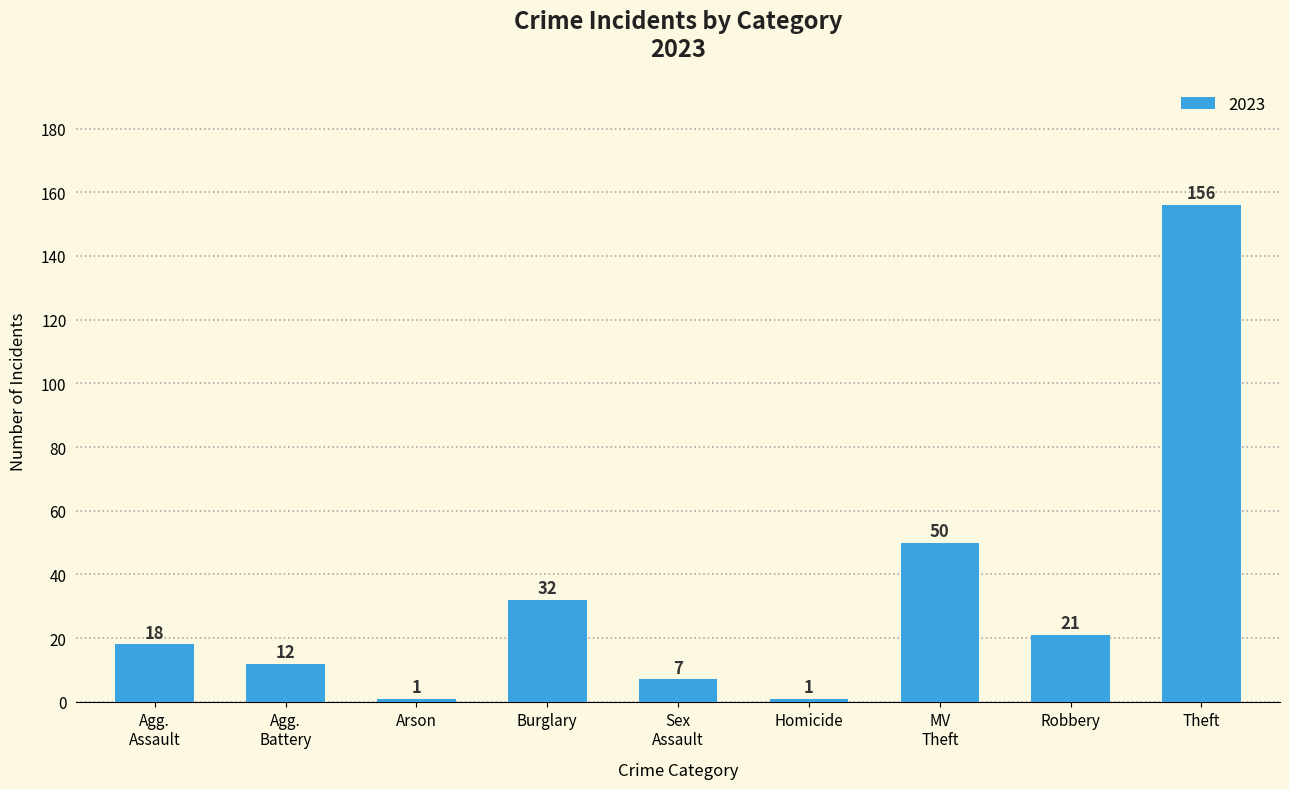

Which label corresponds to the largest value in the chart?

Theft